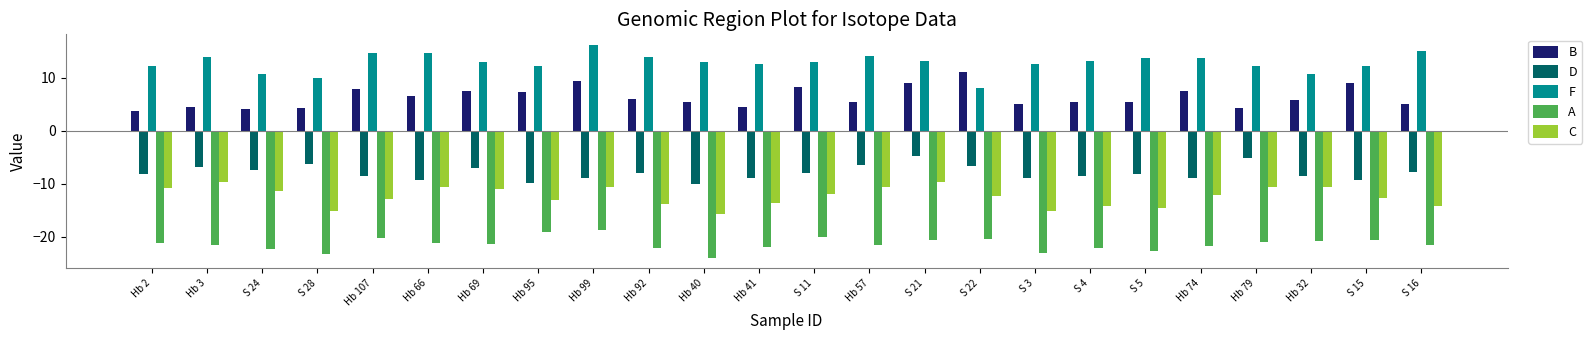

What is the total value across all series at S 22?

-20.0